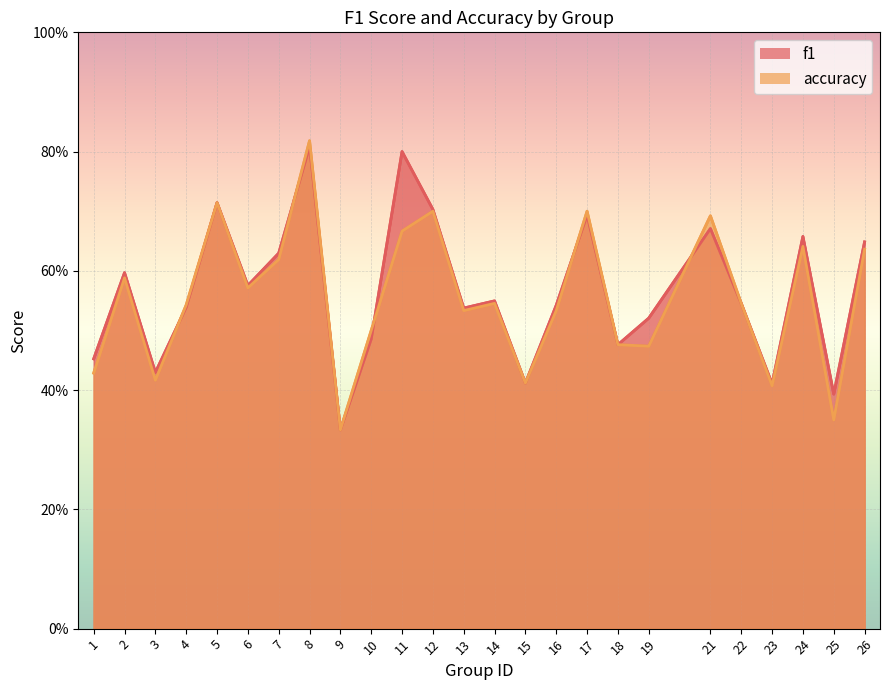

Where is accuracy nearest to the value 0?

9